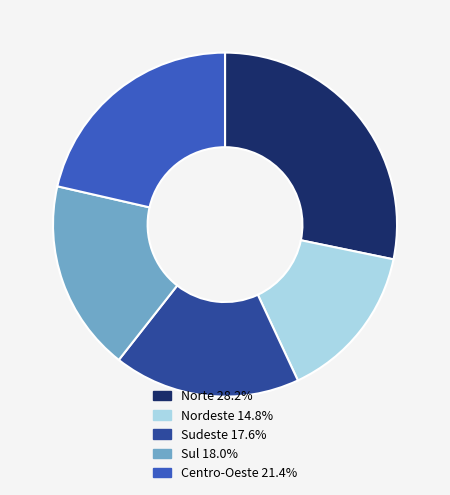

Between Centro-Oeste and Norte, which is larger?

Norte